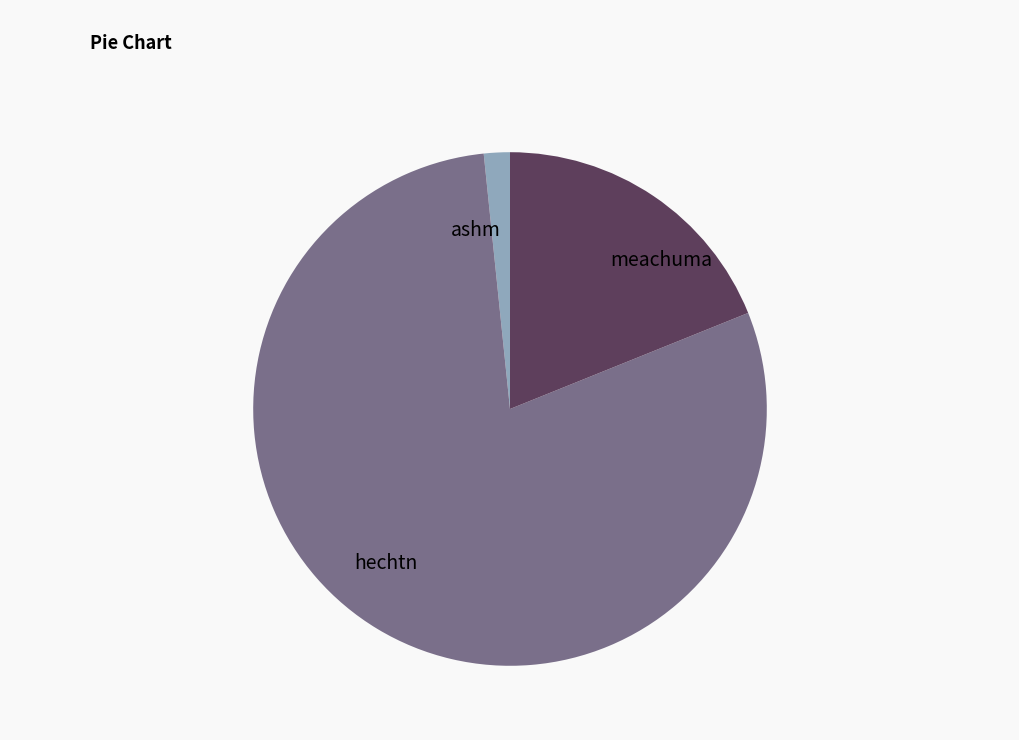

What is the smallest slice in the pie chart?

ashm